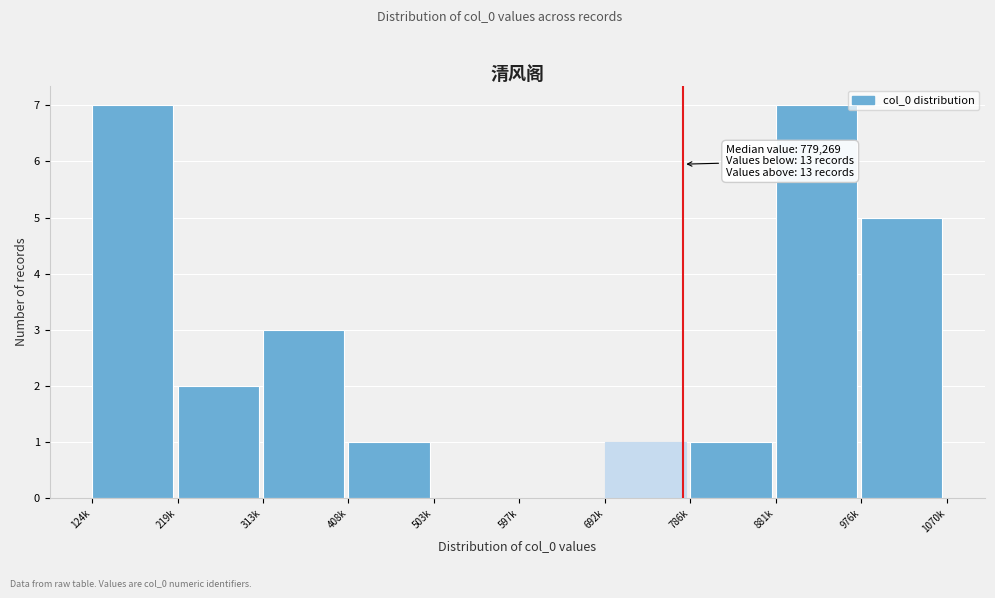

Reading left to right, what are all the values shown in this chart?

124k=7	219k=2	313k=3	408k=1	503k=0	597k=0	692k=1	786k=1	881k=7	976k=5